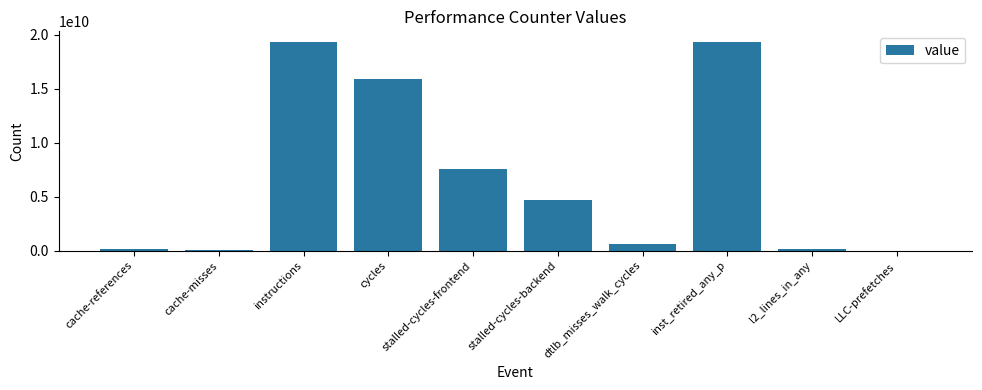

Is it true that the value at stalled-cycles-backend is 4727564318?

True